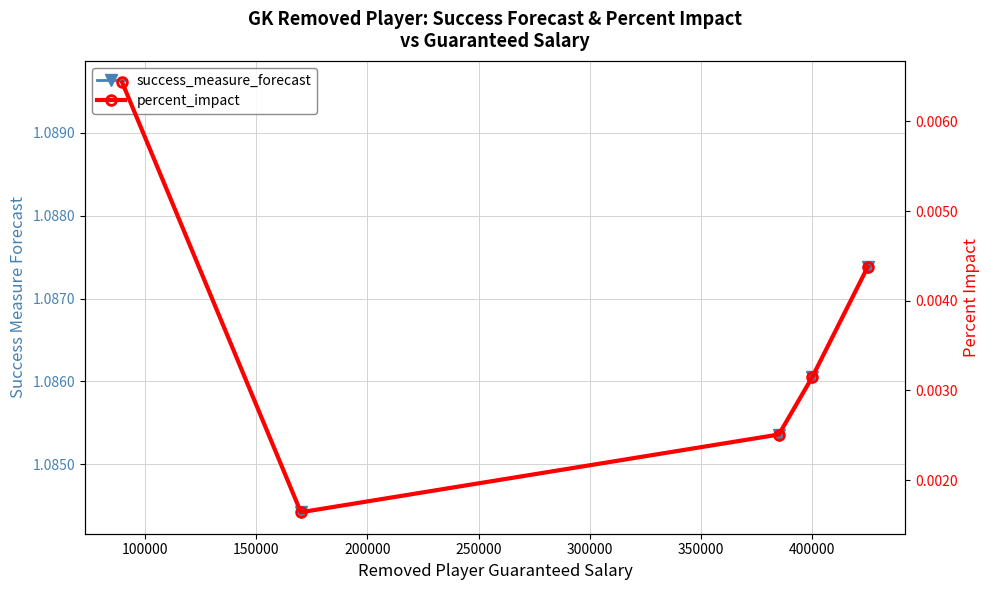

What are all the series names shown in the legend?

success_measure_forecast, percent_impact